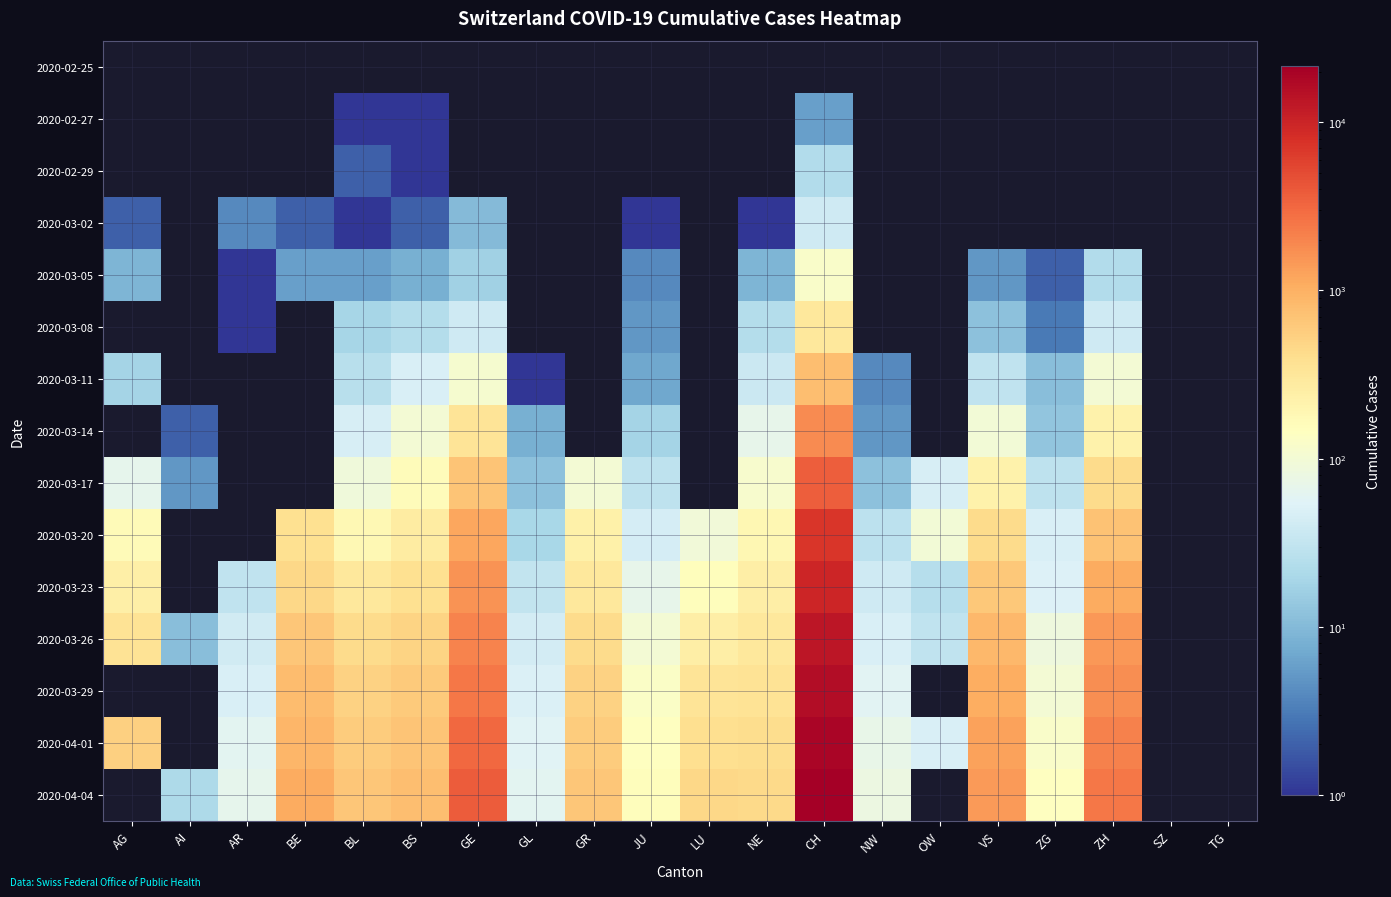

Which label corresponds to the largest value in the chart?

CH